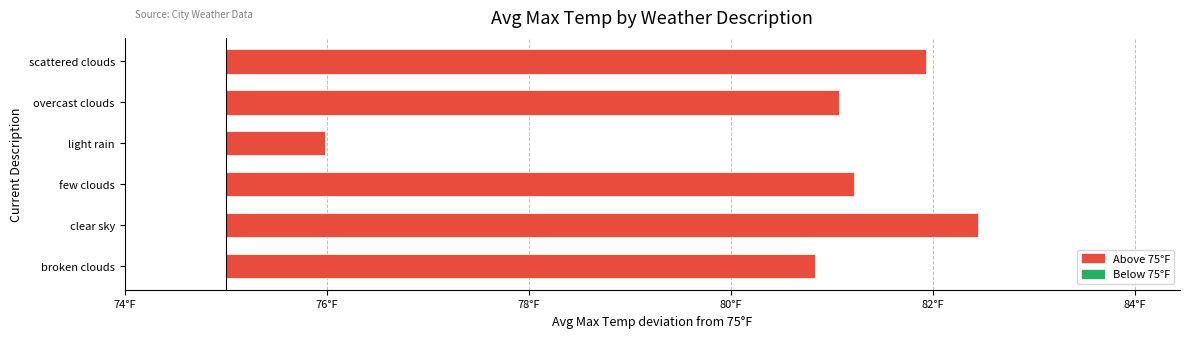

Are the bars horizontal?

Yes